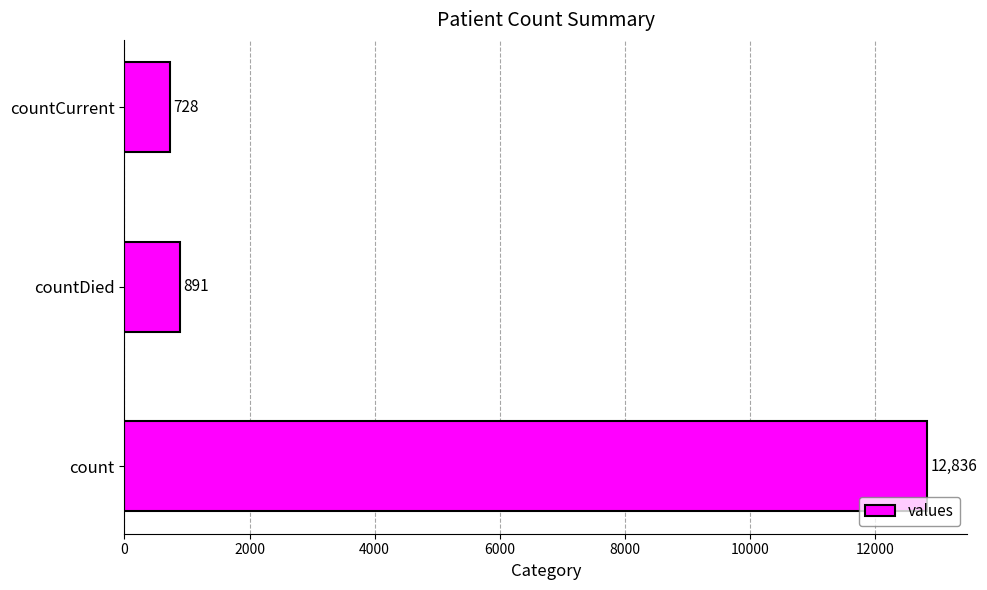

Rank the categories by value from lowest to highest.

countCurrent, countDied, count